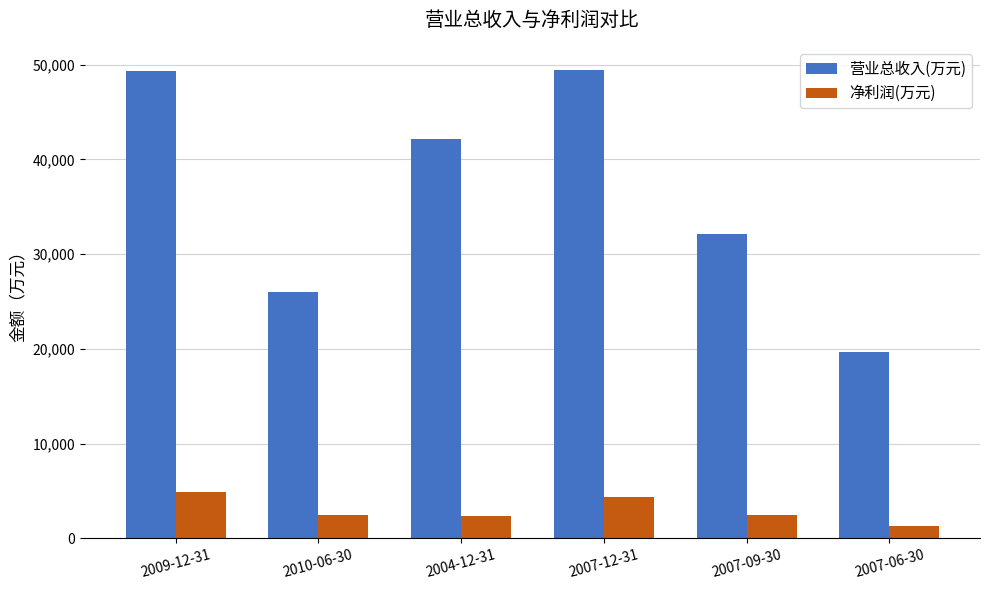

The 营业总收入(万元) series shows 32172 at 2007-09-30. True or false?

True